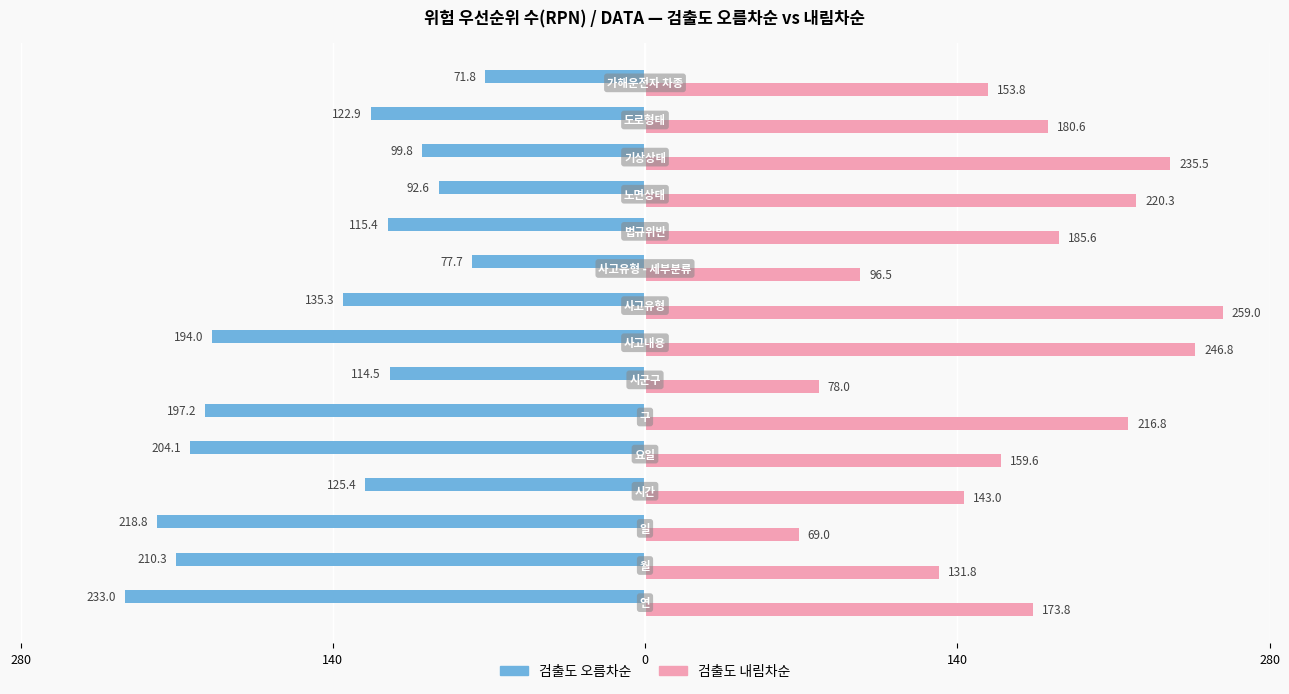

What are all the series names shown in the legend?

검출도 오름차순, 검출도 내림차순